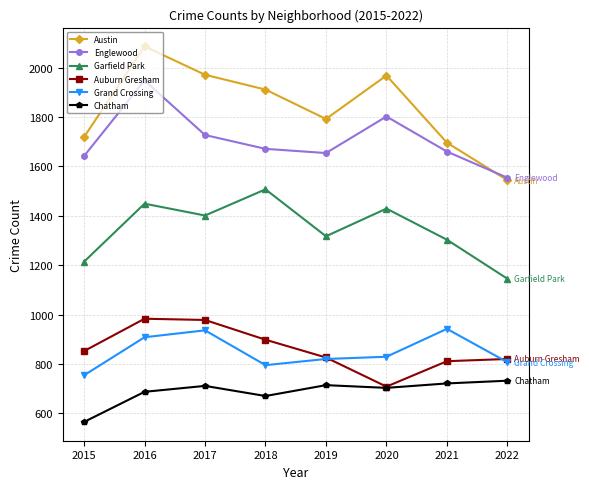

Which series has the widest spread of values?

Austin